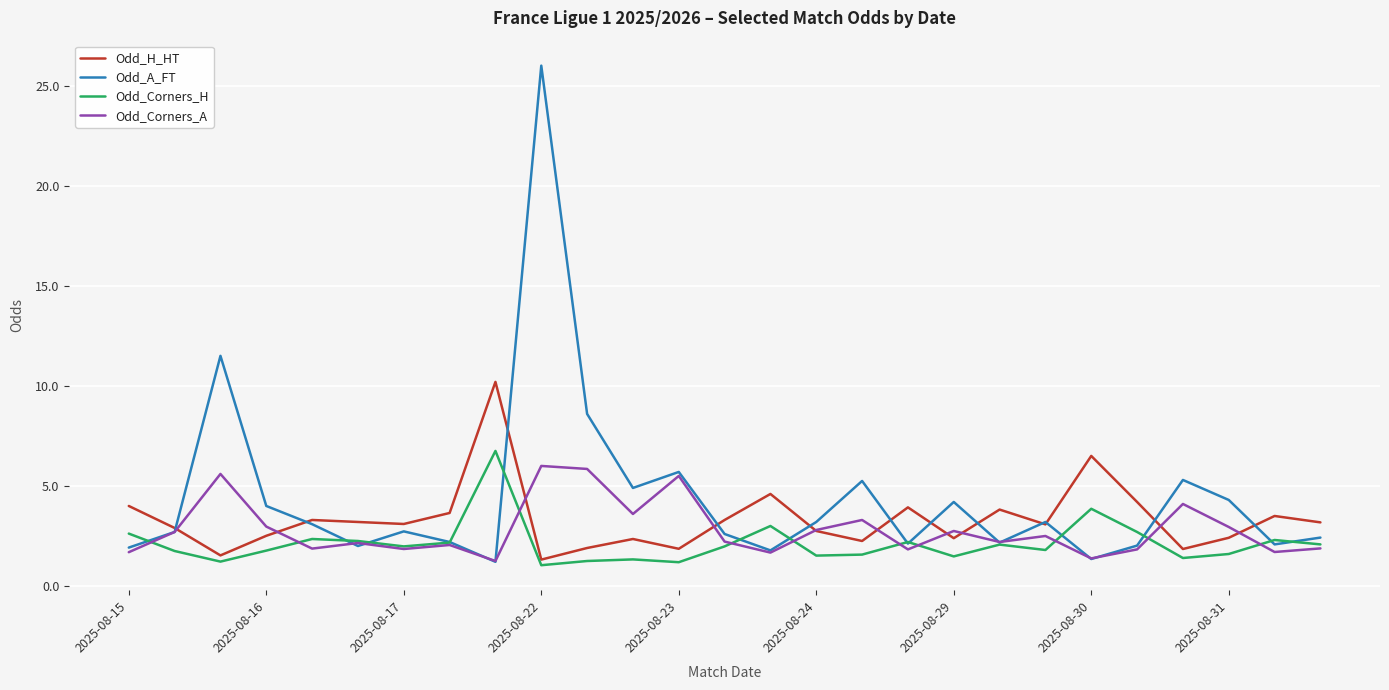

What are all the series names shown in the legend?

Odd_H_HT, Odd_A_FT, Odd_Corners_H, Odd_Corners_A